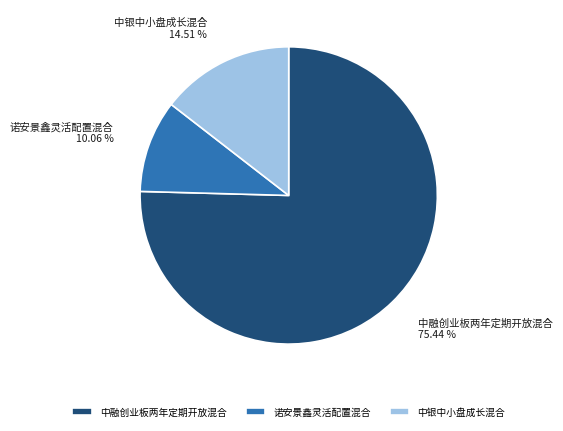

Is it true that 诺安景鑫灵活配置混合 is 1% of the pie?

False